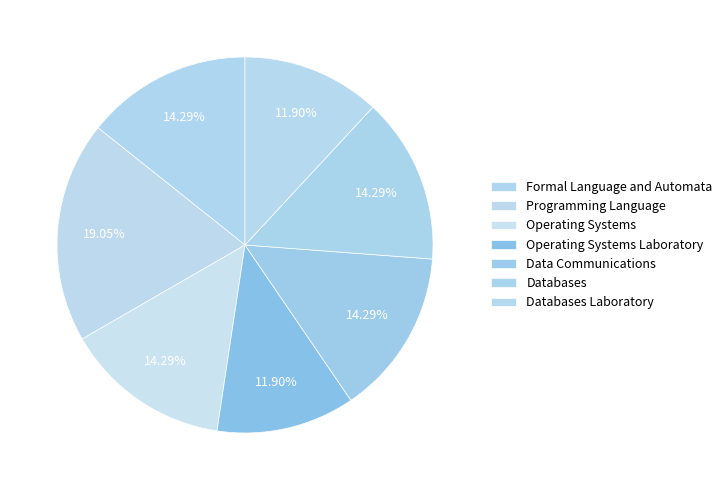

Does Formal Language and Automata represent more than half of the total?

No